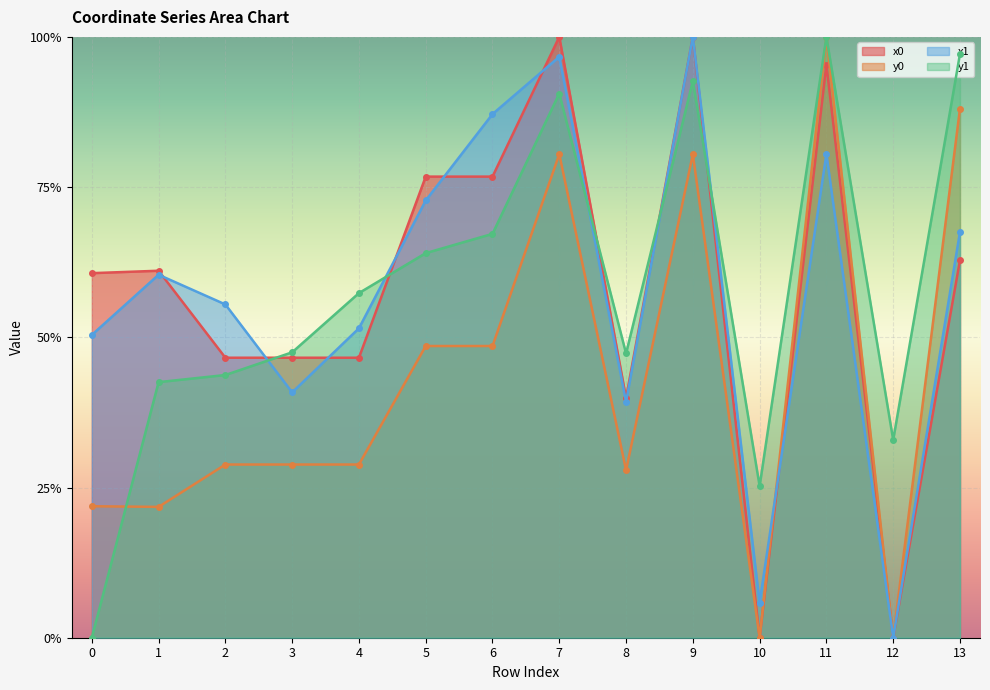

Which series has the largest range (max minus min)?

x0